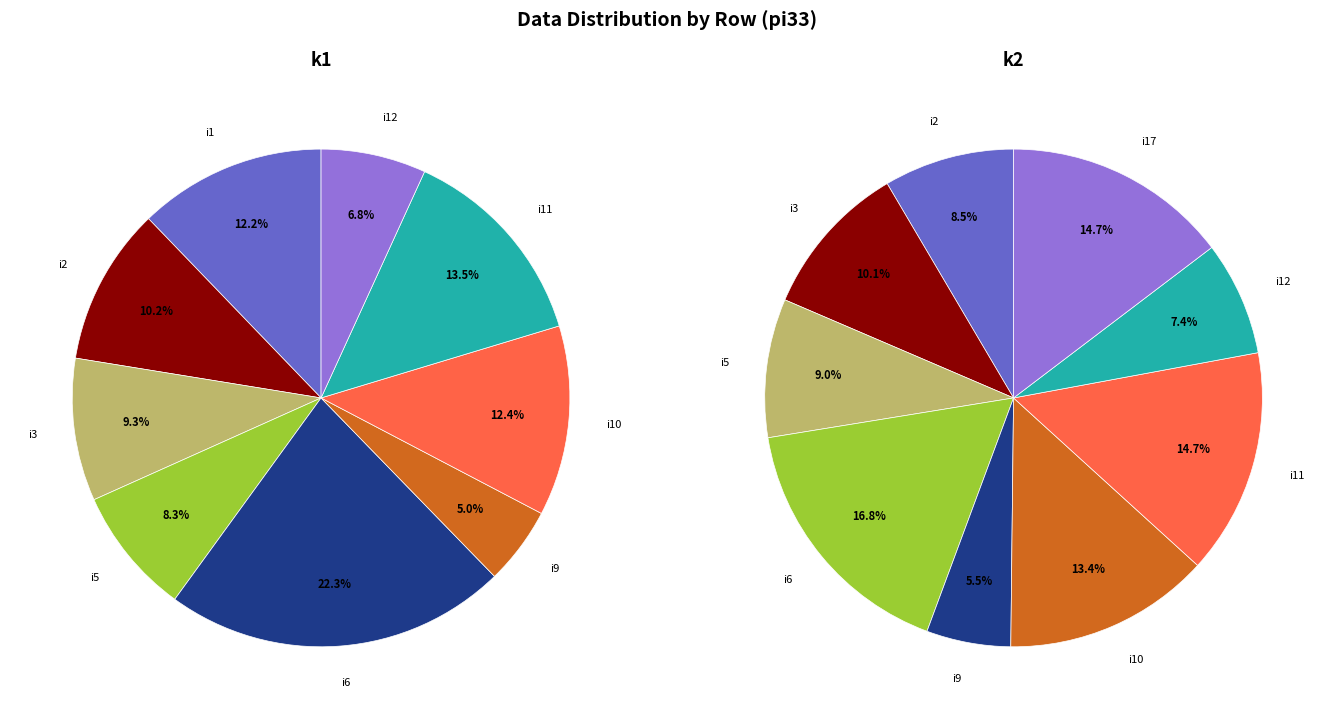

What is the difference between the highest and lowest values at i1?

27